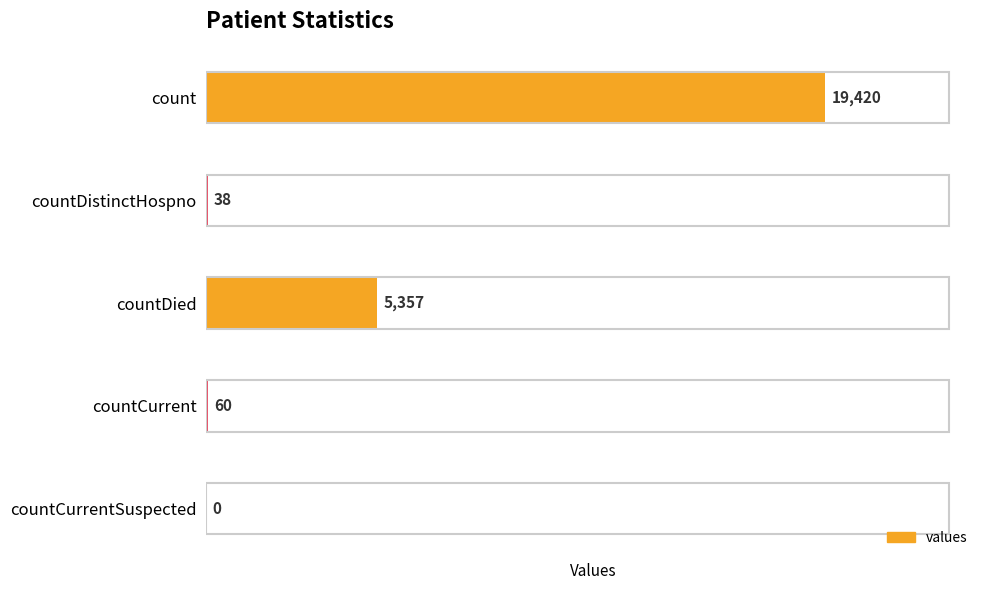

Is it true that the value at countDied is 5357?

True